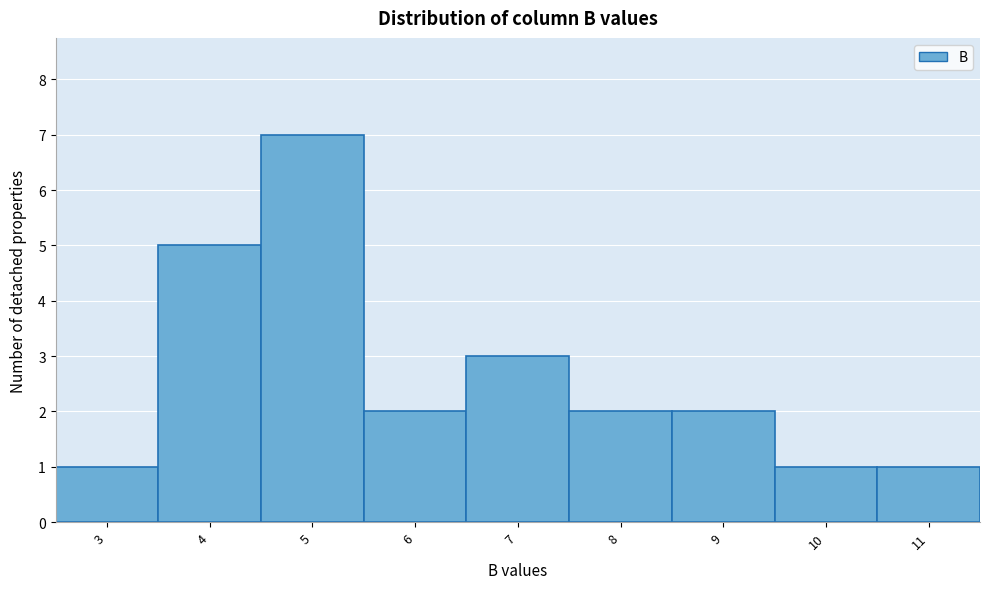

Reading right to left, extract all data points from this chart.

1	1	2	2	3	2	7	5	1